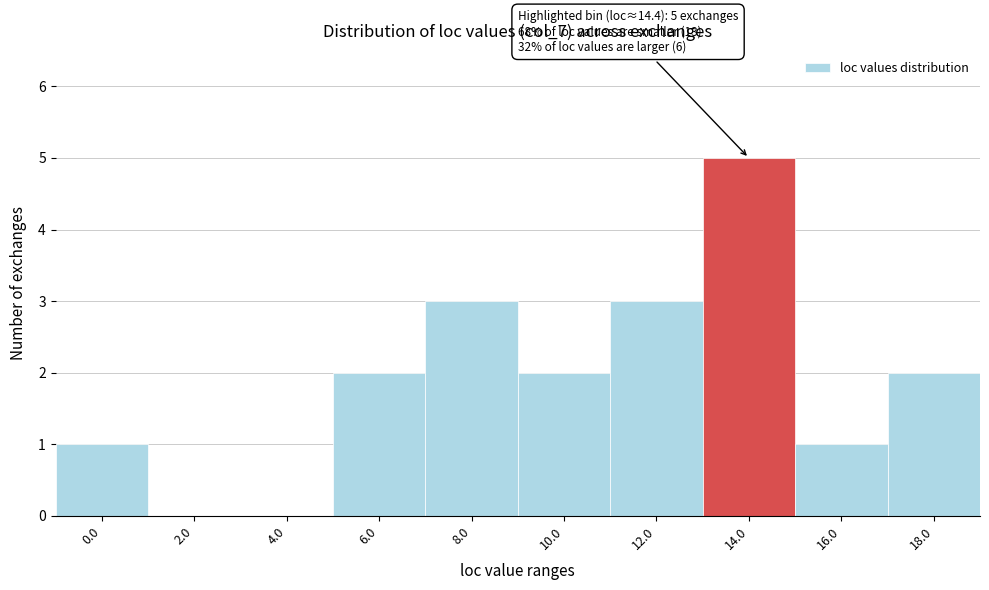

Reading left to right, what are all the values shown in this chart?

0.0=1	2.0=0	4.0=0	6.0=2	8.0=3	10.0=2	12.0=3	14.0=5	16.0=1	18.0=2